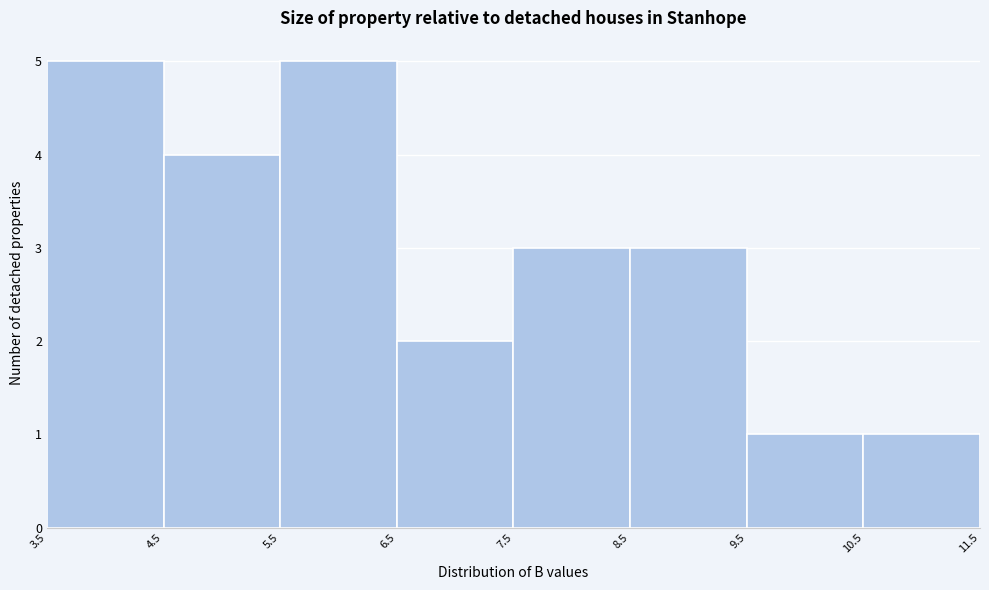

Reading left to right, transcribe this chart: for each bar, give the range it covers on the x-axis and its height. The values are not printed on the chart, so give them approximately, as read against the axis.

3.5 to 4.5: 5
4.5 to 5.5: 4
5.5 to 6.5: 5
6.5 to 7.5: 2
7.5 to 8.5: 3
8.5 to 9.5: 3
9.5 to 10.5: 1
10.5 to 11.5: 1